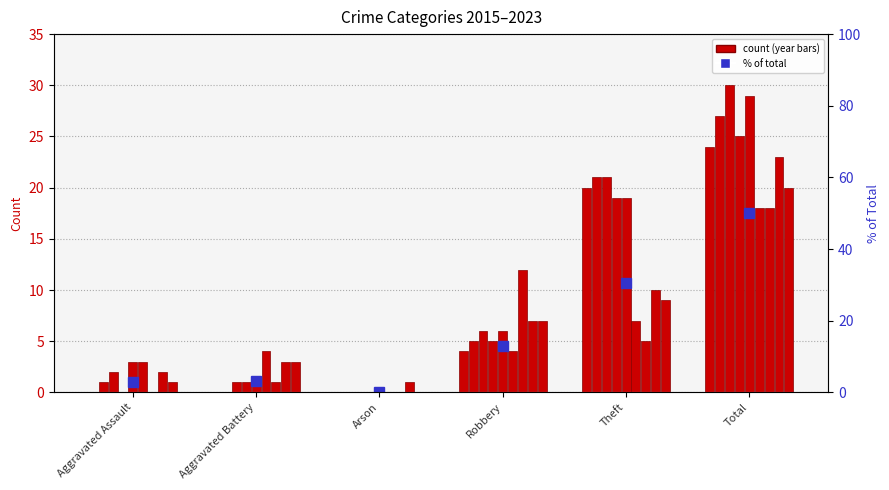

Which category has the lowest value across all series?

Arson